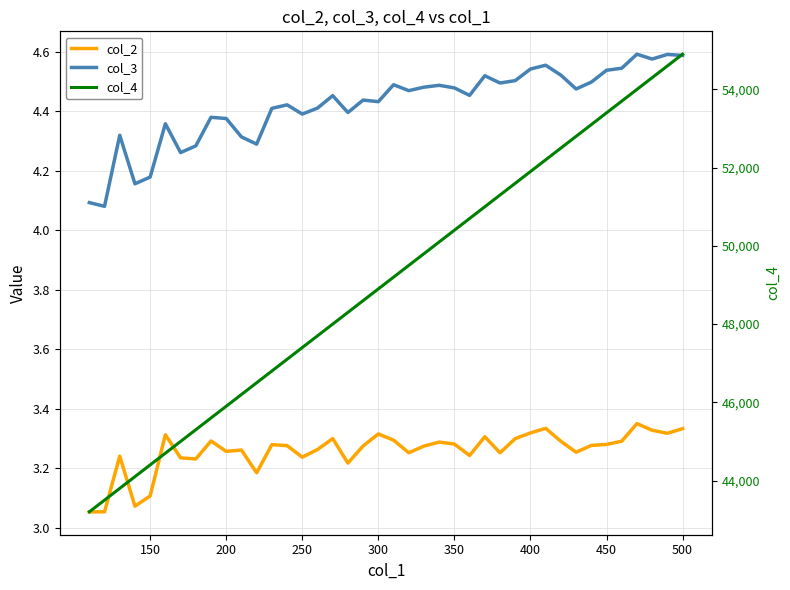

What is the value of the col_2 point at the 29th from the left?

3.3